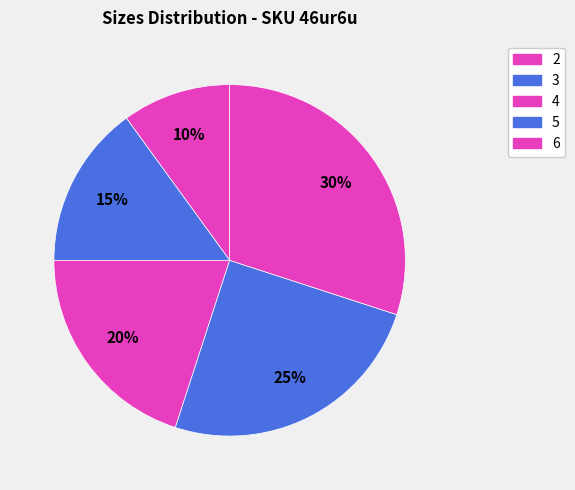

The 4 slice represents 32% of the pie. True or false?

False